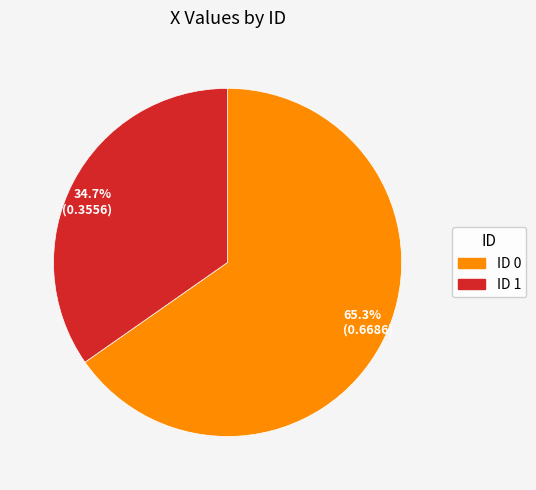

How many segments does this pie chart have?

2